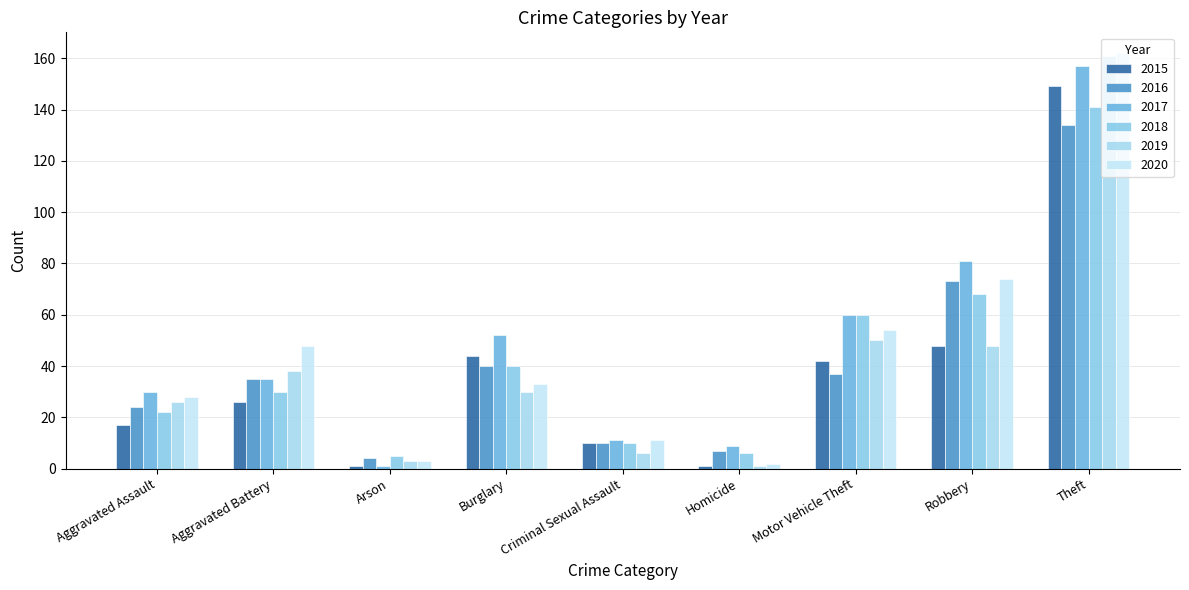

At which category is the sum across all series the highest?

Theft